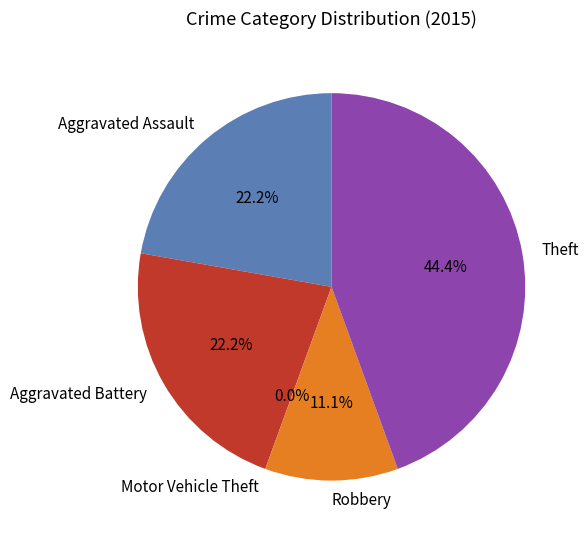

To the nearest percent, what percentage of the pie is Theft?

44%